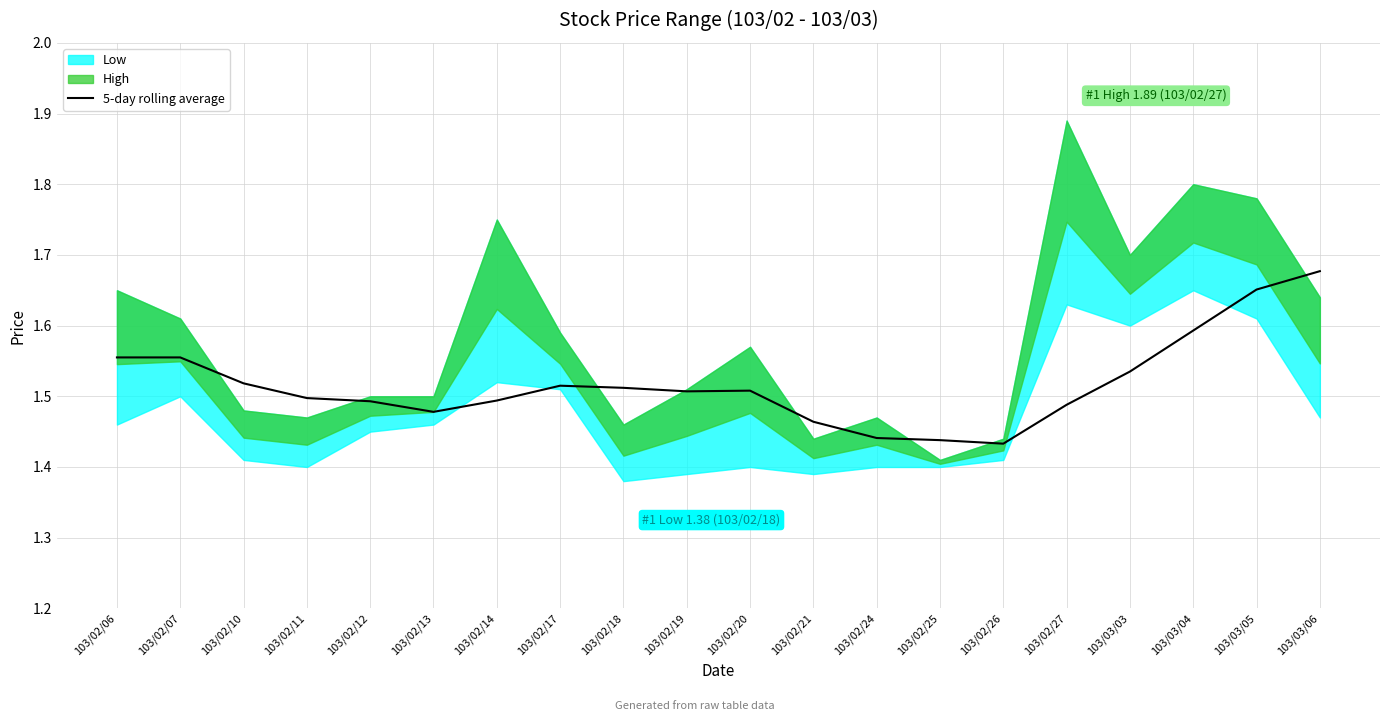

Approximately how many times larger is the value at 103/02/11 compared to 103/02/06?

1.0